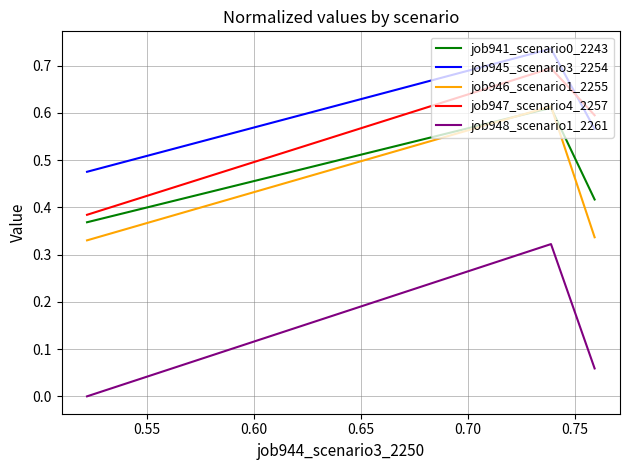

Which series has the largest total across all categories?

job945_scenario3_2254